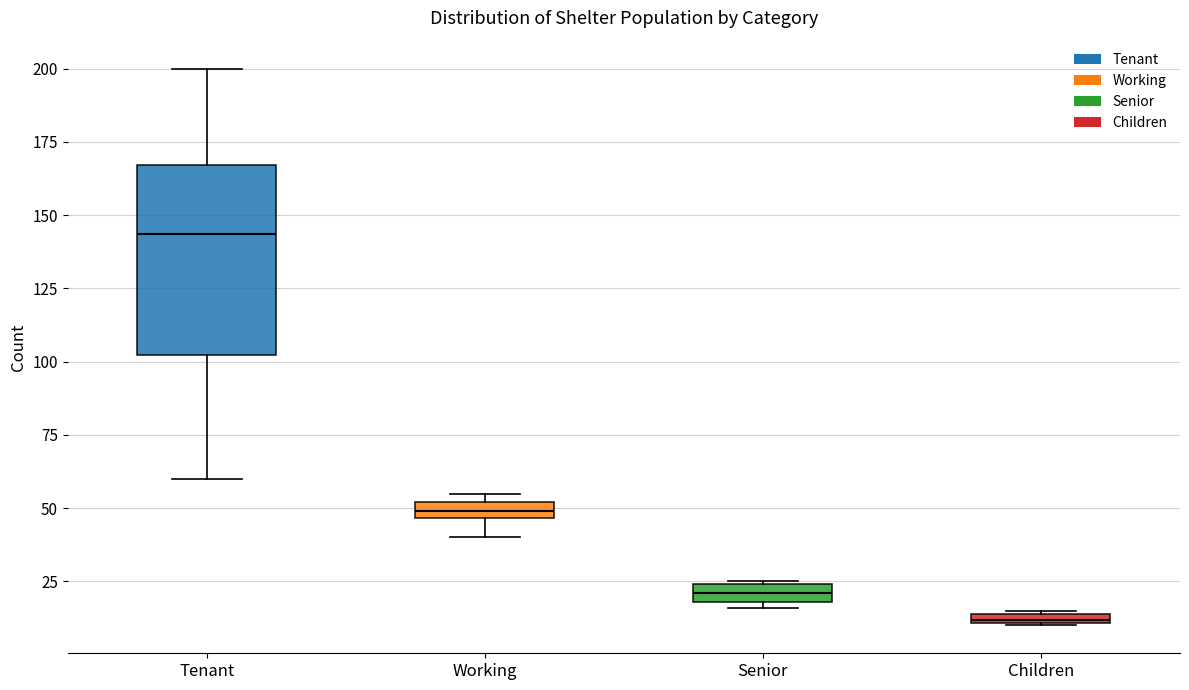

Where is the lower edge of the box for Tenant on the y-axis? The values are not printed on the chart, so give them approximately, as read against the axis.

100